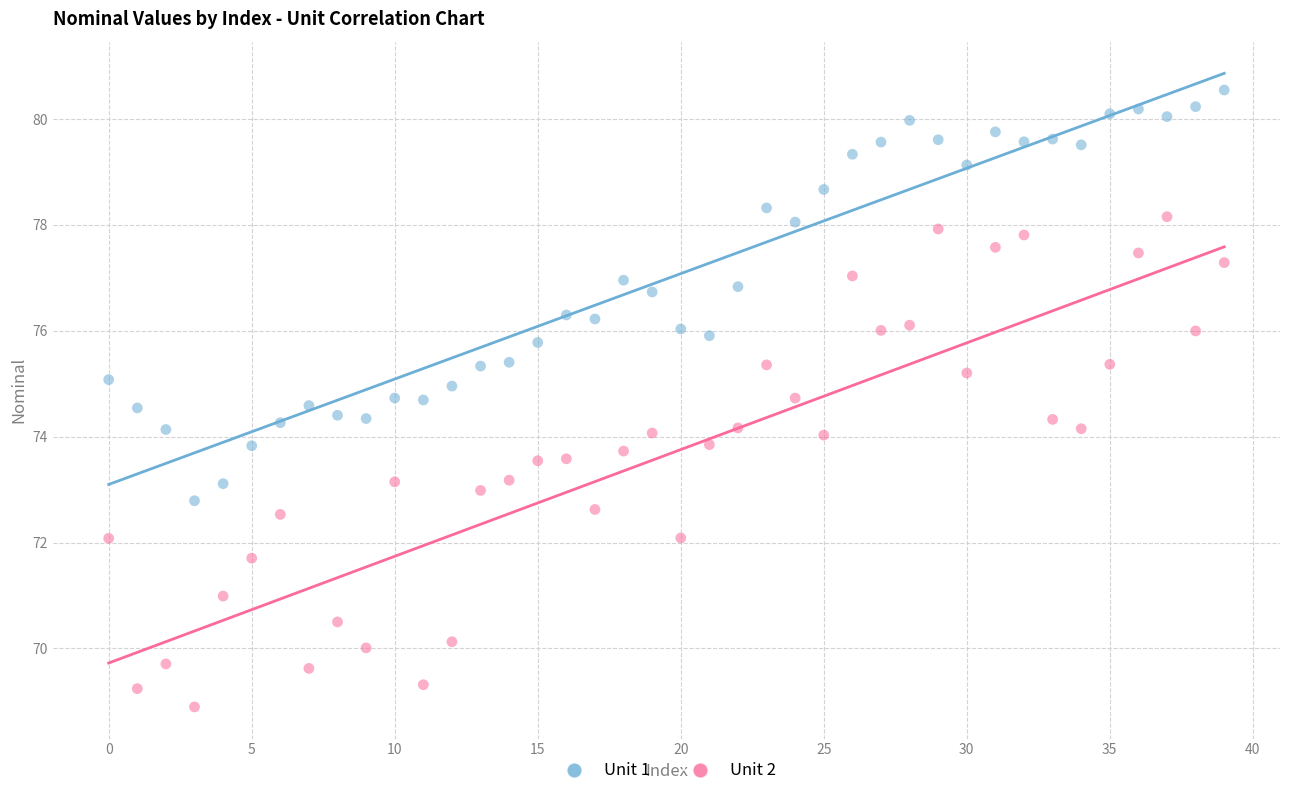

Which series has the widest spread of Y values?

Unit 2